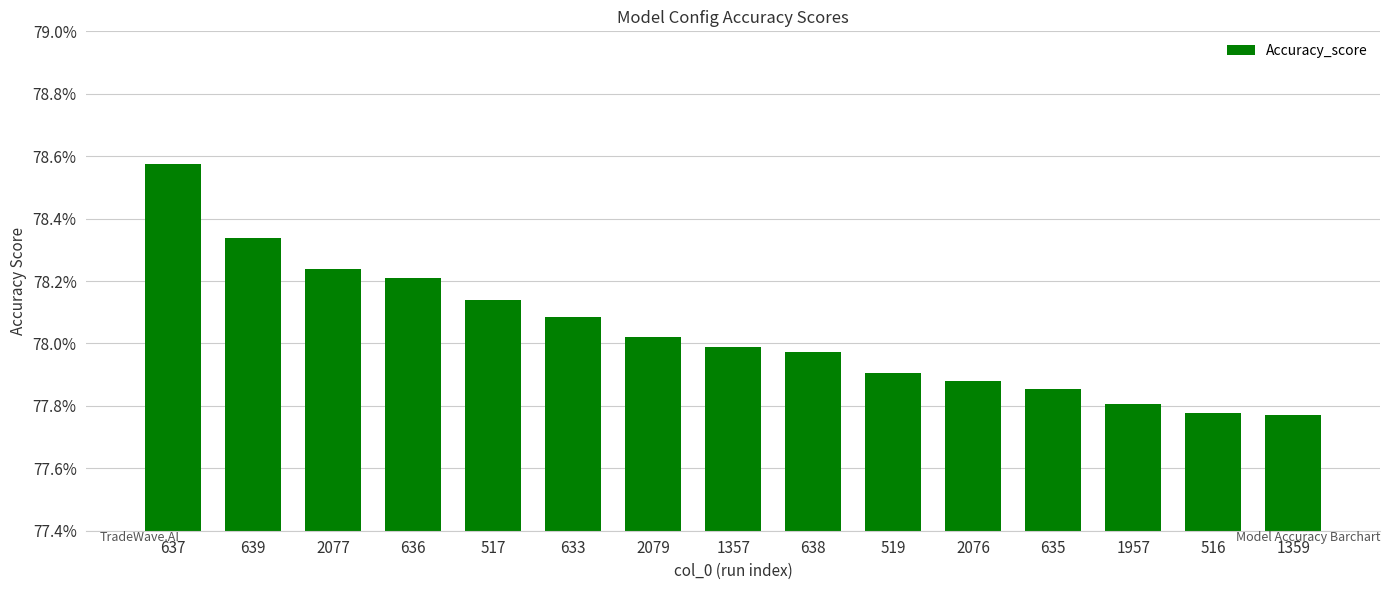

Does the chart contain any negative values?

No